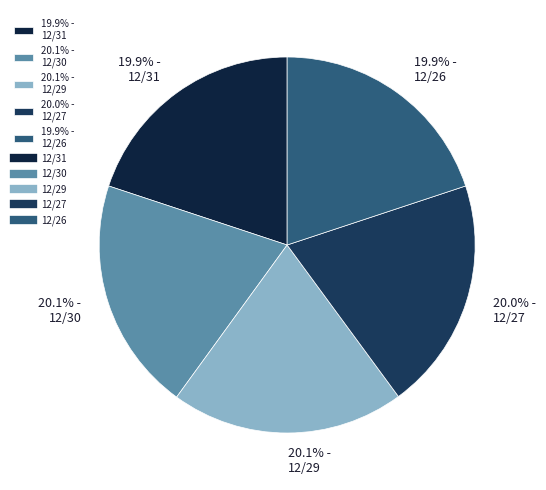

Approximately how many times larger is the value at 20.1% - 12/30 compared to 20.0% - 12/27?

1.0